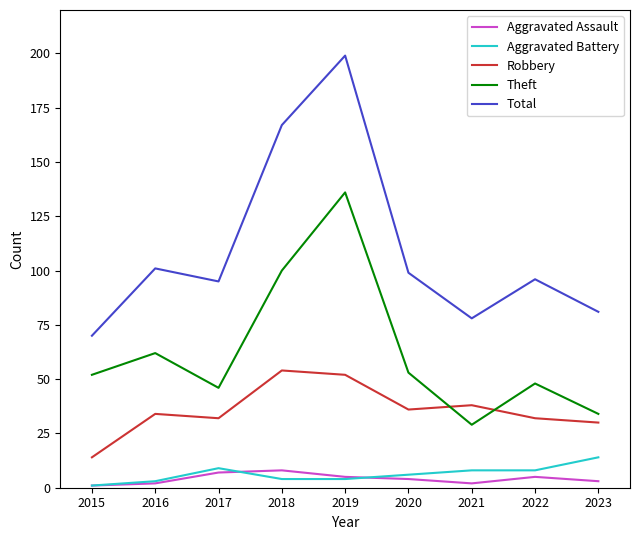

Reading left to right, transcribe all the data shown in this chart.

Aggravated Assault: 2015=1	2016=2	2017=7	2018=8	2019=5	2020=4	2021=2	2022=5	2023=3
Aggravated Battery: 2015=1	2016=3	2017=9	2018=4	2019=4	2020=6	2021=8	2022=8	2023=14
Robbery: 2015=14	2016=34	2017=32	2018=54	2019=52	2020=36	2021=38	2022=32	2023=30
Theft: 2015=52	2016=62	2017=46	2018=100	2019=136	2020=53	2021=29	2022=48	2023=34
Total: 2015=70	2016=101	2017=95	2018=167	2019=199	2020=99	2021=78	2022=96	2023=81